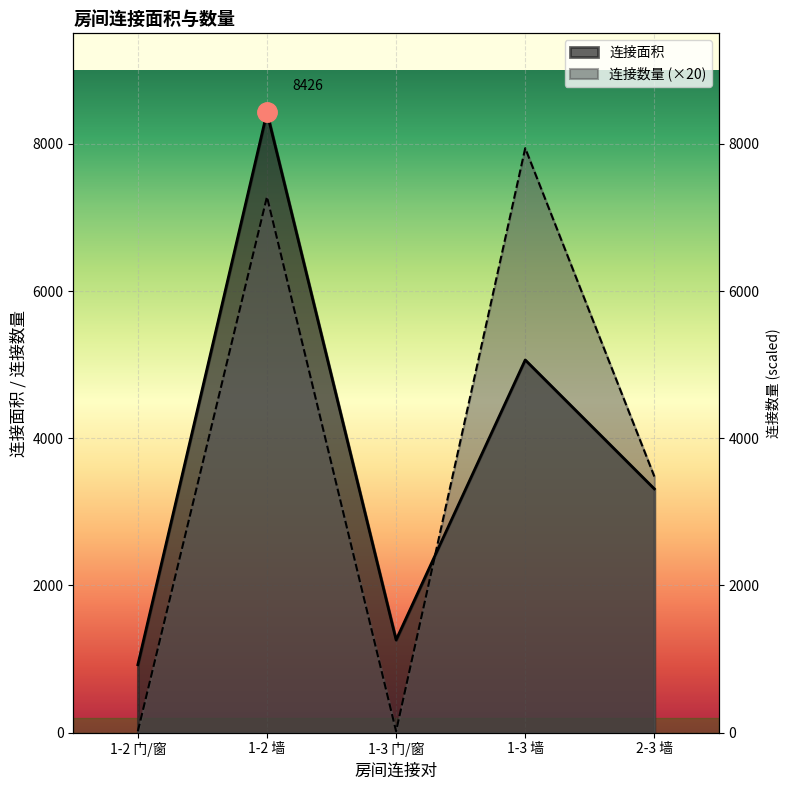

How many values in the 连接数量 series are below 3480?

2